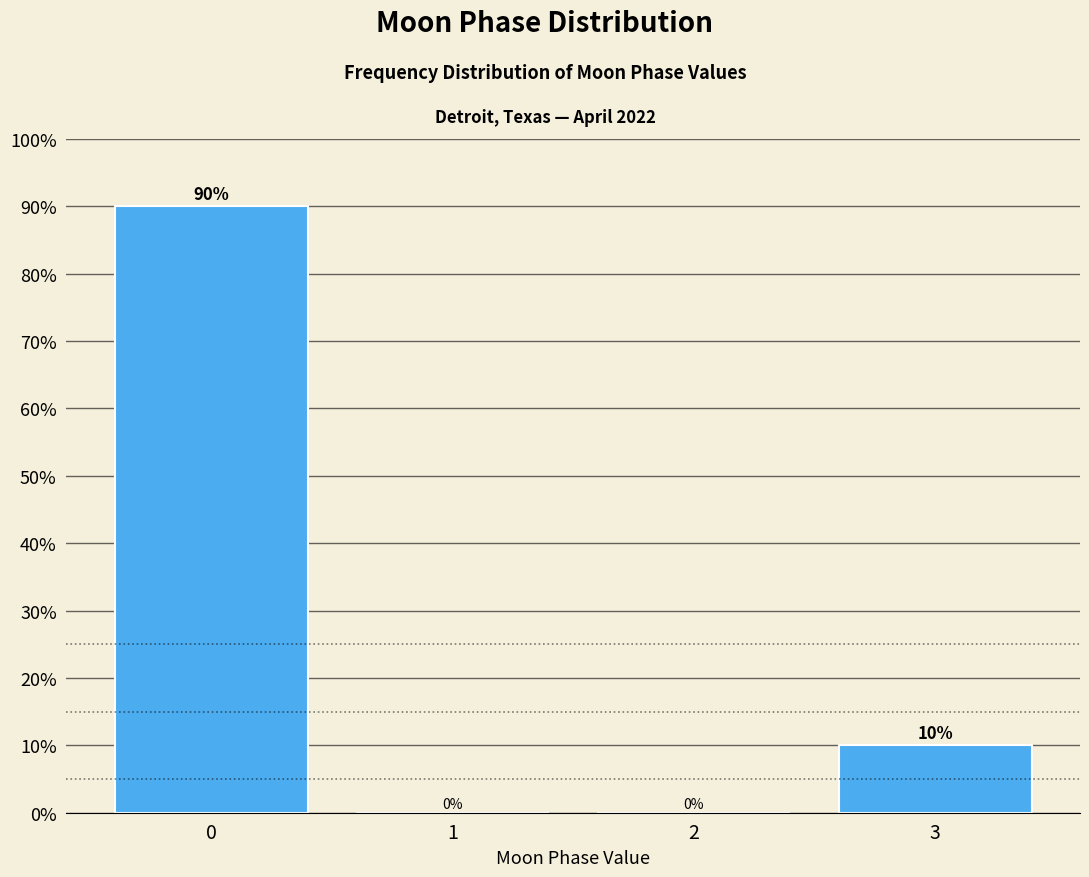

Reading right to left, transcribe all the data shown in this chart.

3=10	2=0	1=0	0=90